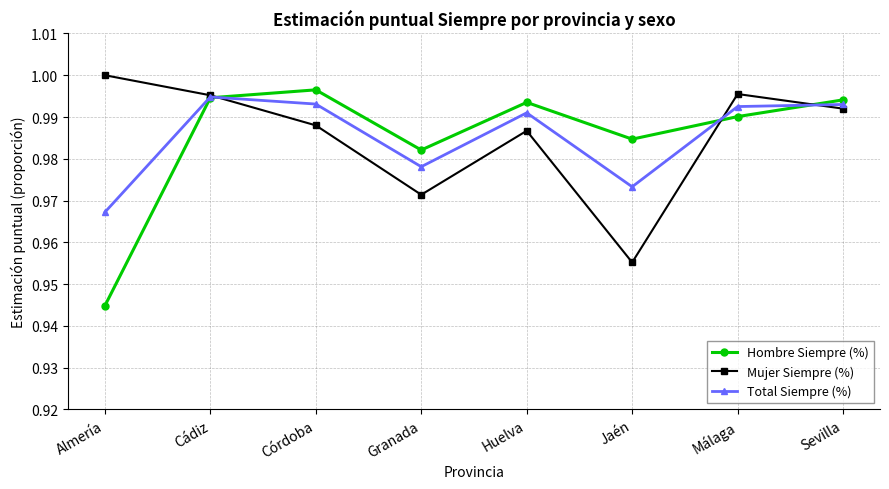

True or false: Mujer Siempre (%) has a value of 0.3 at Granada.

False